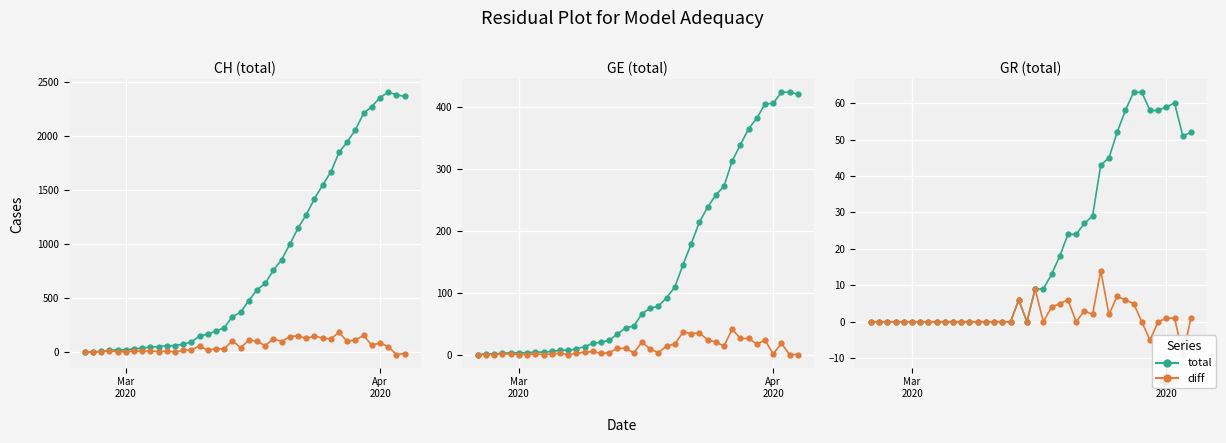

Rank the series by their average value, from lowest to highest.

diff, total